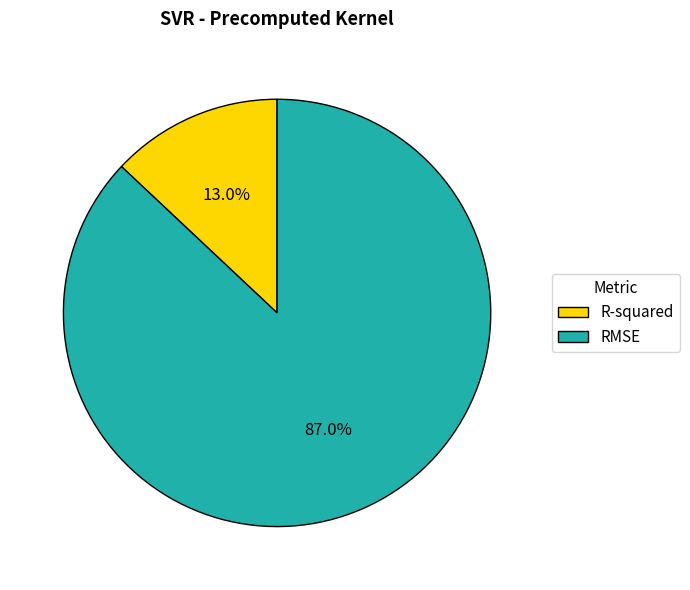

Does RMSE represent more than half of the total?

Yes